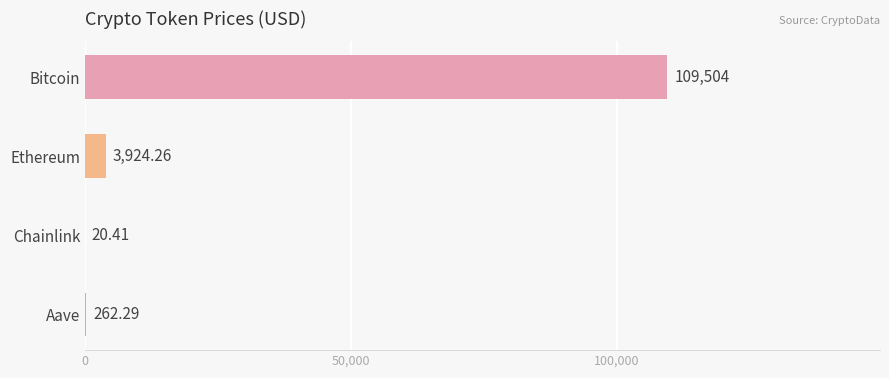

Approximately how many times larger is the value at Ethereum compared to Chainlink?

192.3